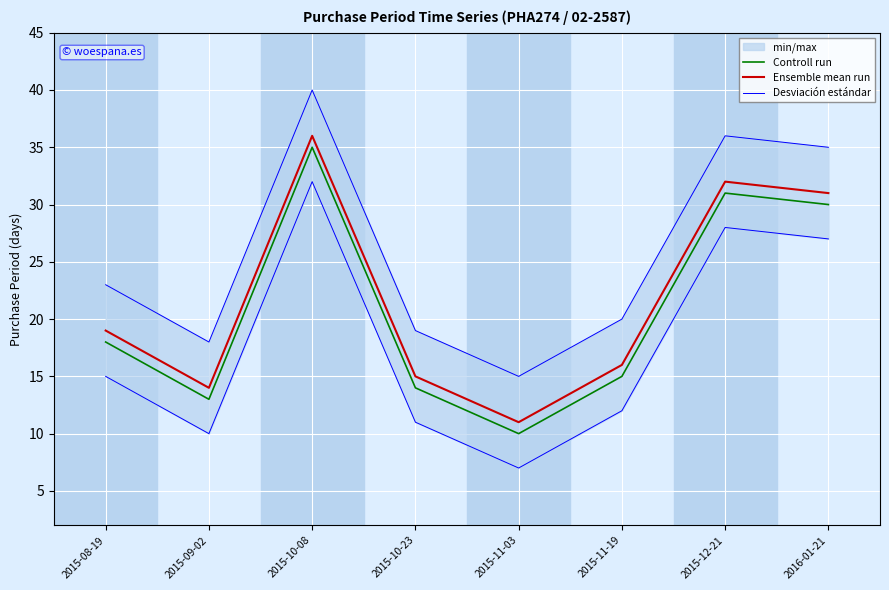

The value of Ensemble mean run at 2015-10-23 is 24. True or false?

False